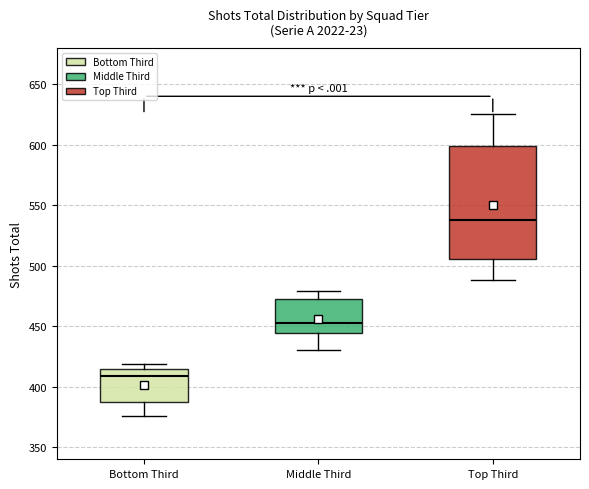

Where is the lower edge of the box for Bottom Third on the y-axis? The values are not printed on the chart, so give them approximately, as read against the axis.

385